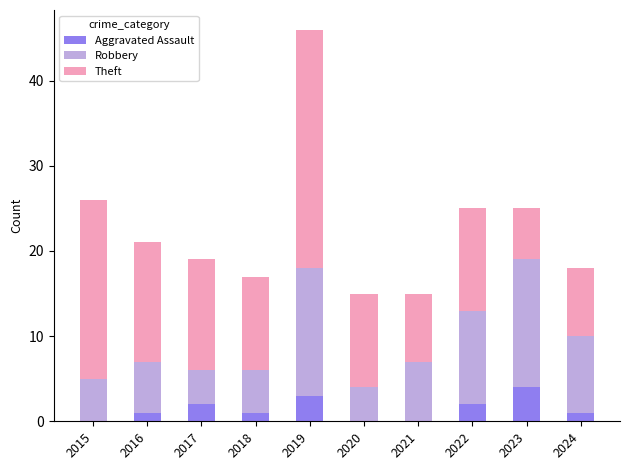

Reading left to right, what are the values for Aggravated Assault?

2015=0	2016=1	2017=2	2018=1	2019=3	2020=0	2021=0	2022=2	2023=4	2024=1